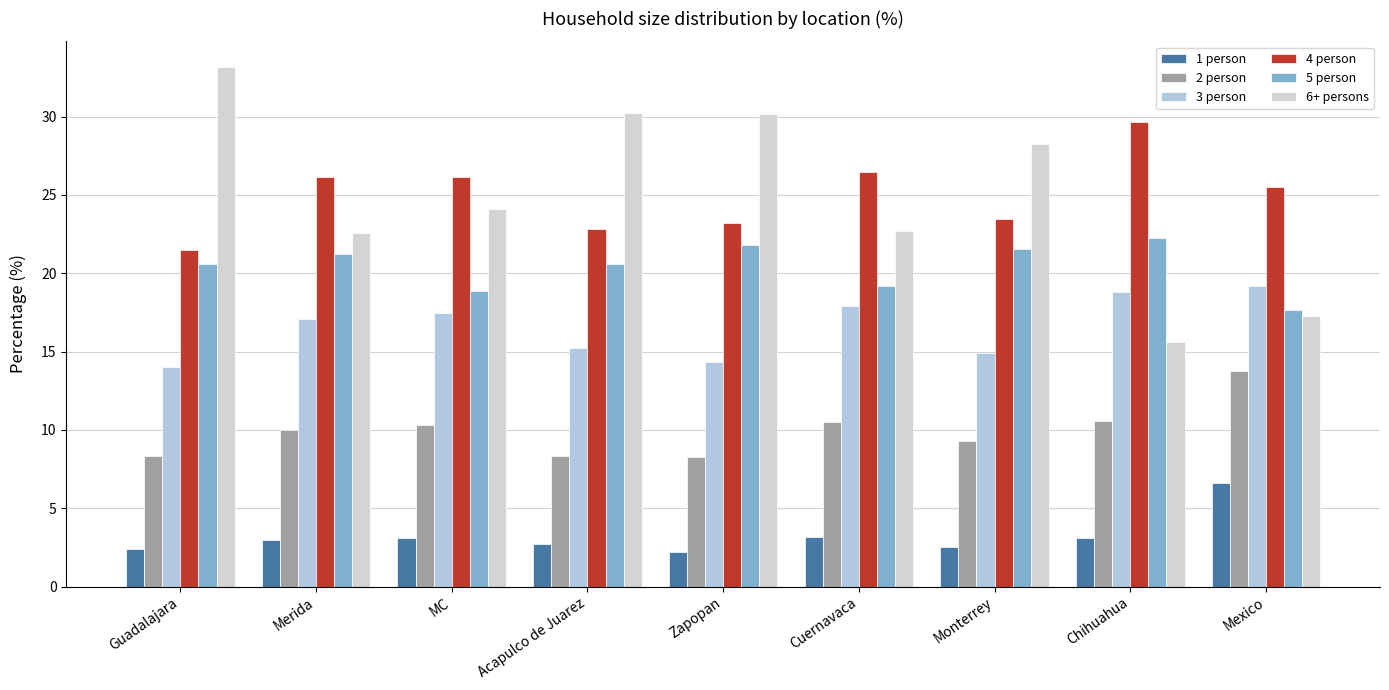

The value of 2 person at Merida is 10.0. True or false?

True